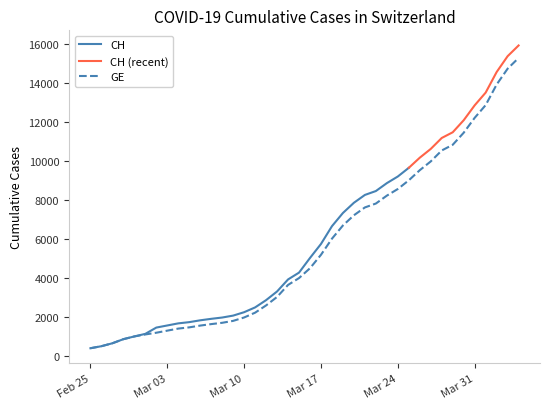

Which category has the highest value across all series?

2020-04-04